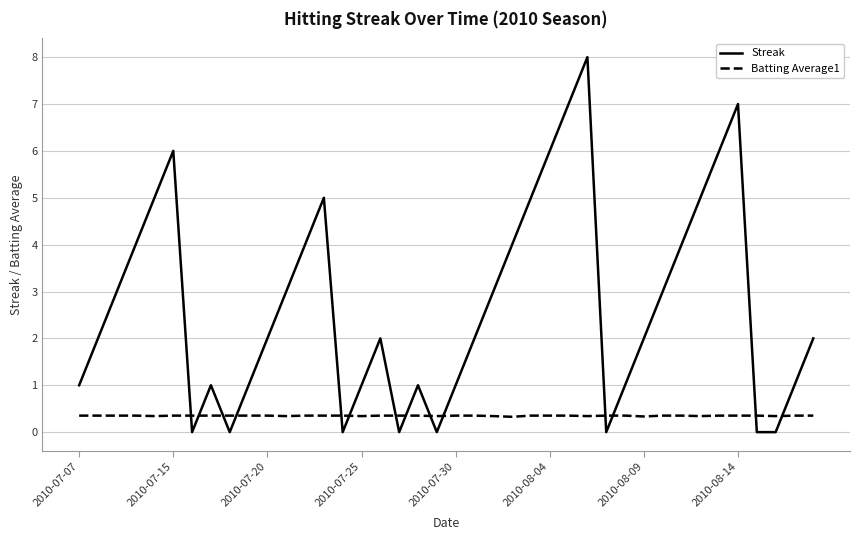

In Batting Average1, how many points are lower than both neighbors (excluding endpoints)?

9